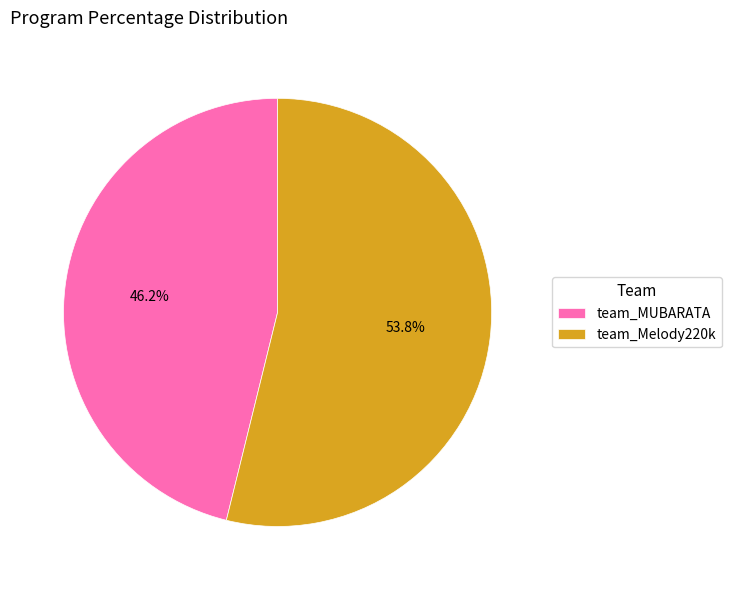

Is it true that team_MUBARATA is 33% of the pie?

False